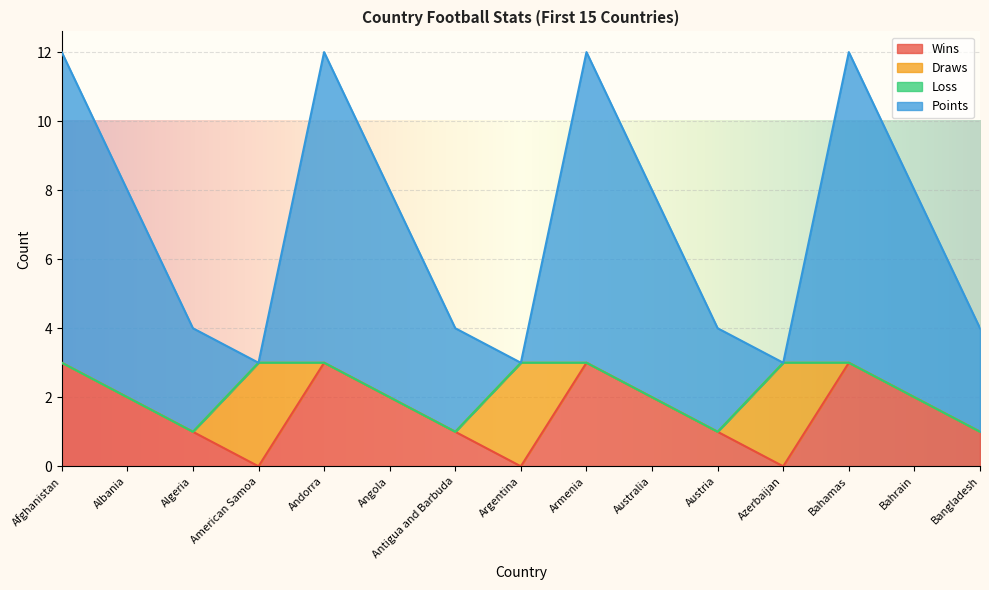

The Draws series shows 0 at Afghanistan. True or false?

True